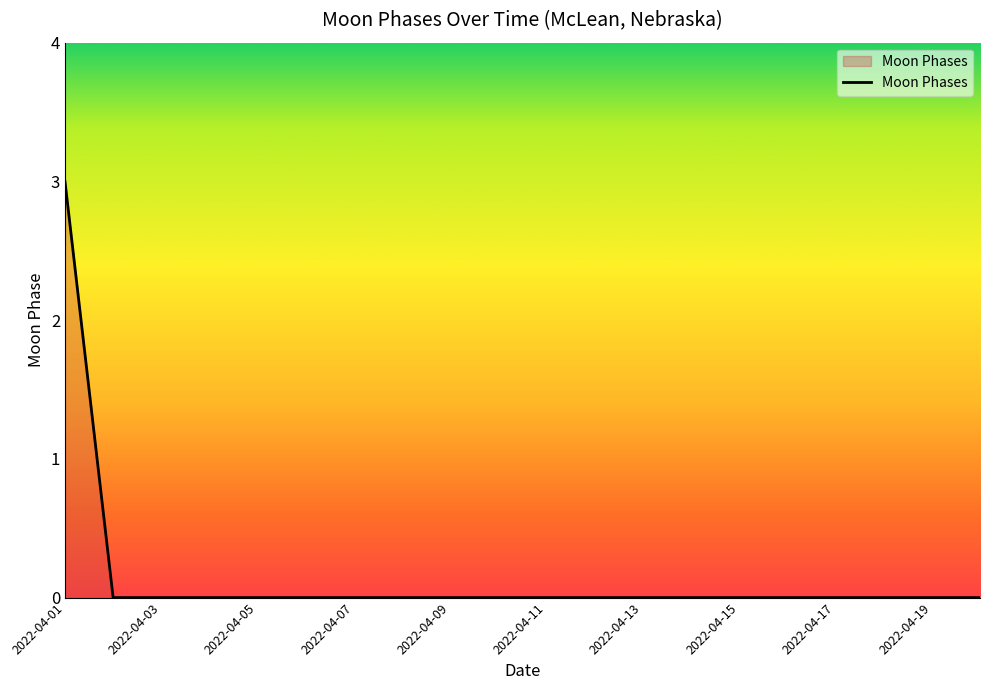

What is the difference between the maximum and minimum values?

3